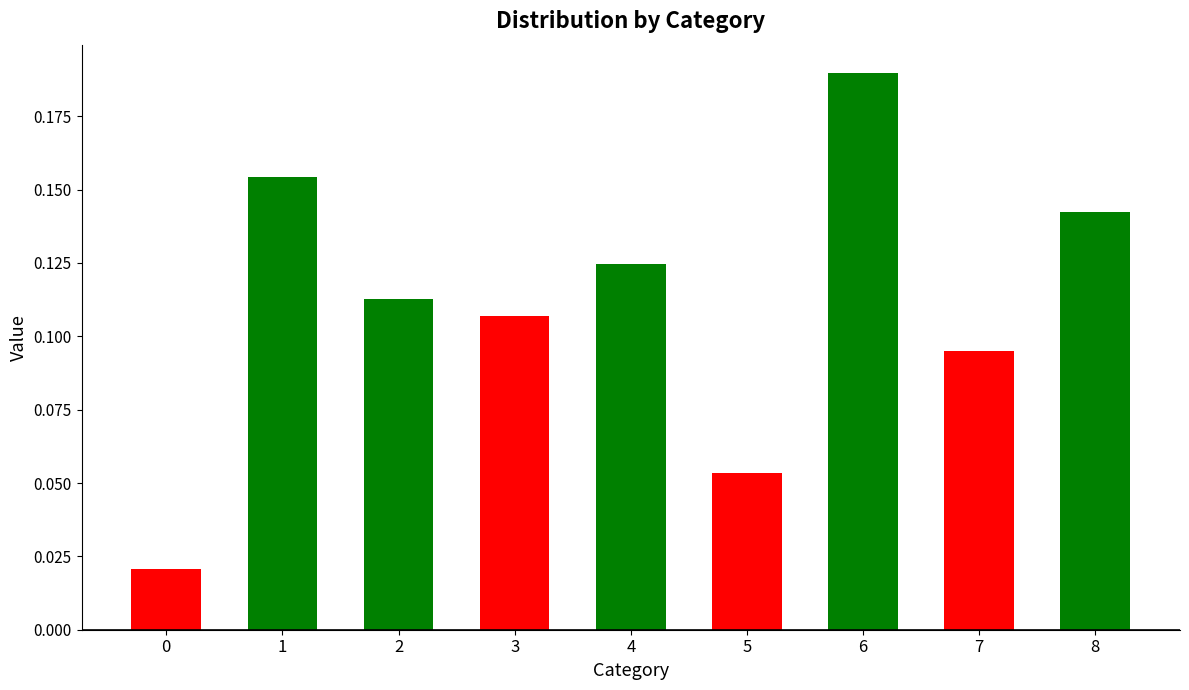

Is it true that the value at 7 is 0.0?

False